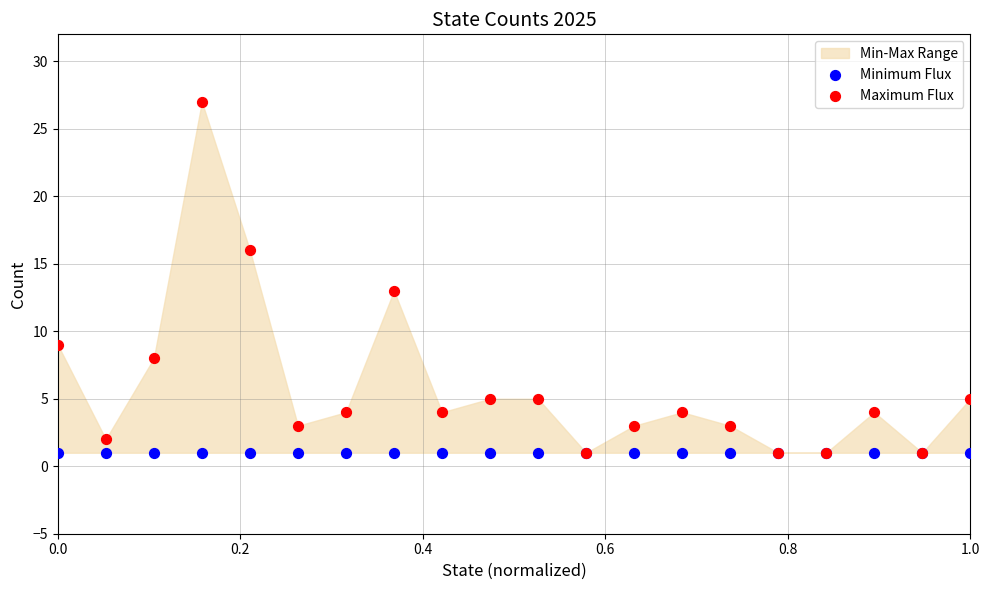

Across all series, what Y value is closest to 14?

13